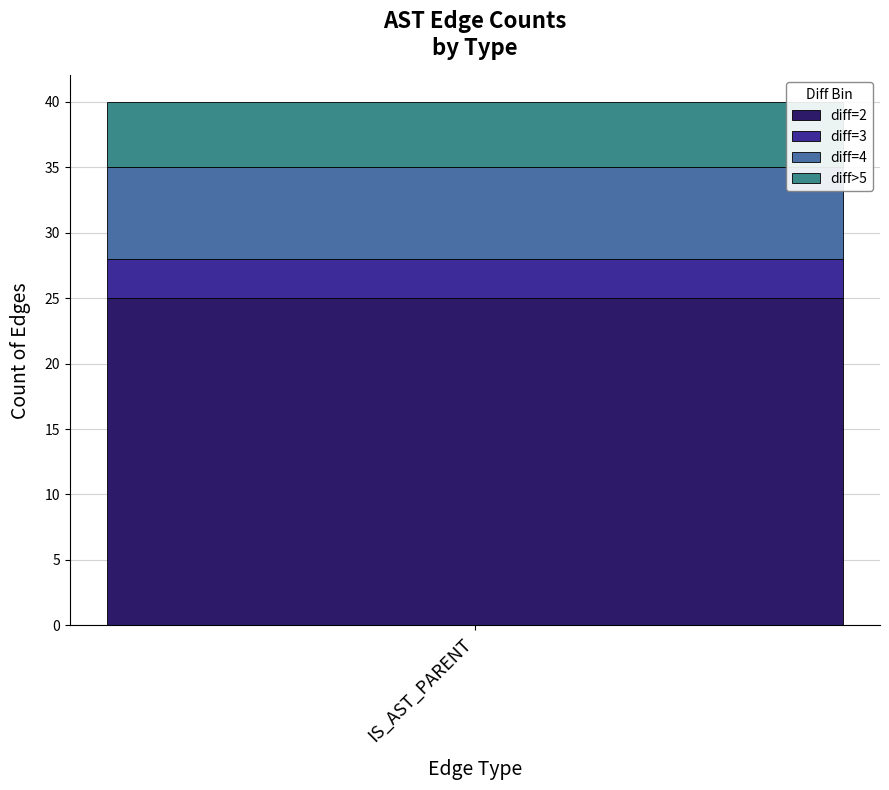

What is the maximum value for diff=2?

25